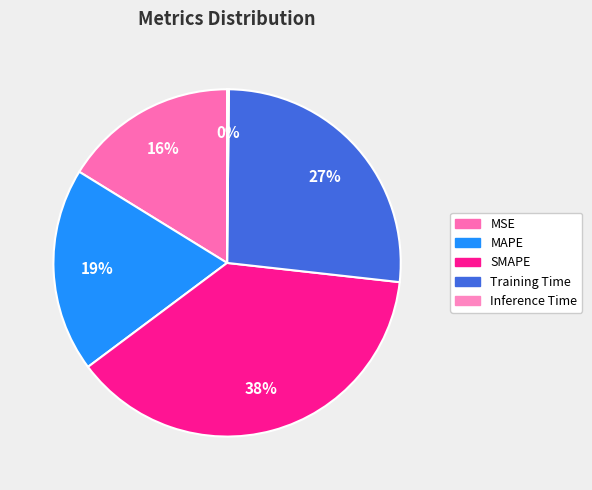

Is there a majority slice in this chart?

No